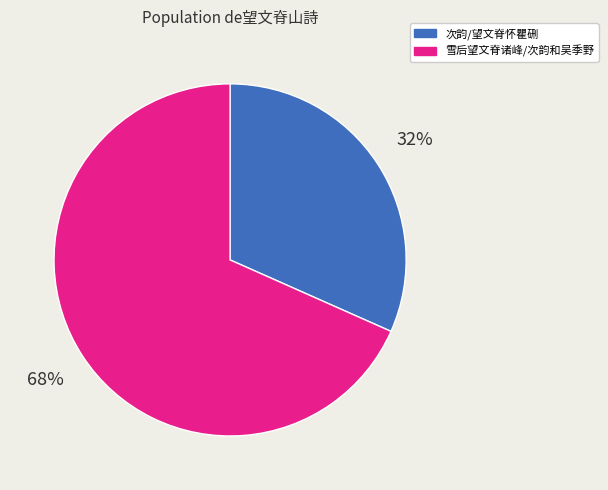

What is the majority slice?

雪后望文脊诸峰/次韵和吴季野